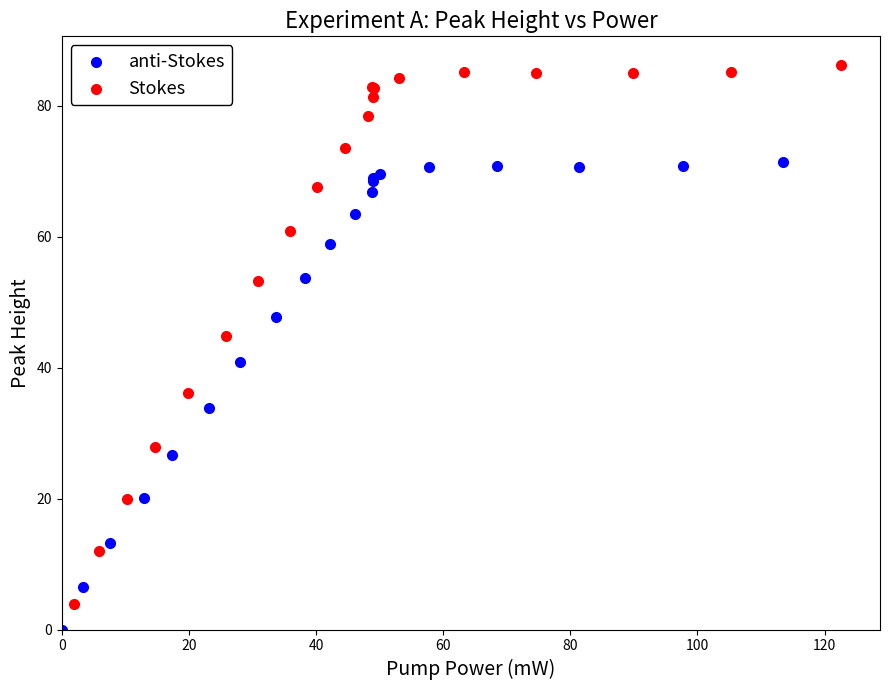

Which series has the largest Y range (max minus min)?

Stokes